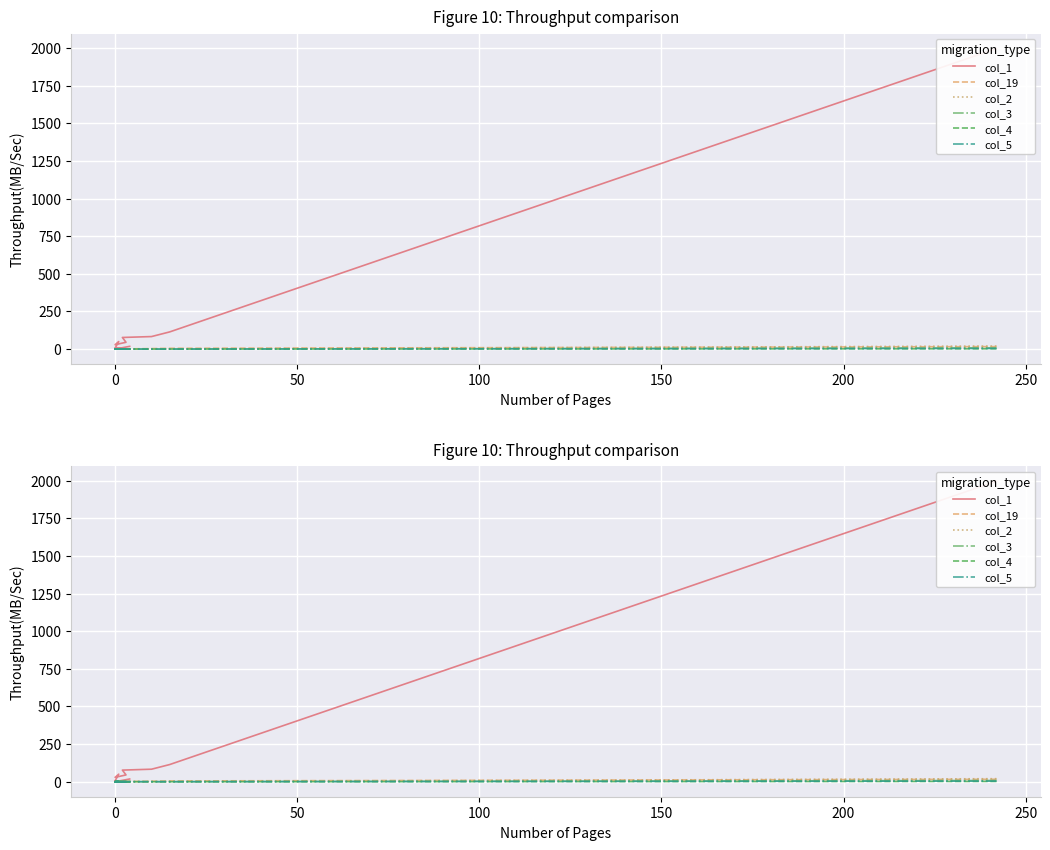

Is the value of col_5 at 250 greater than the value of col_2 at 11?

No